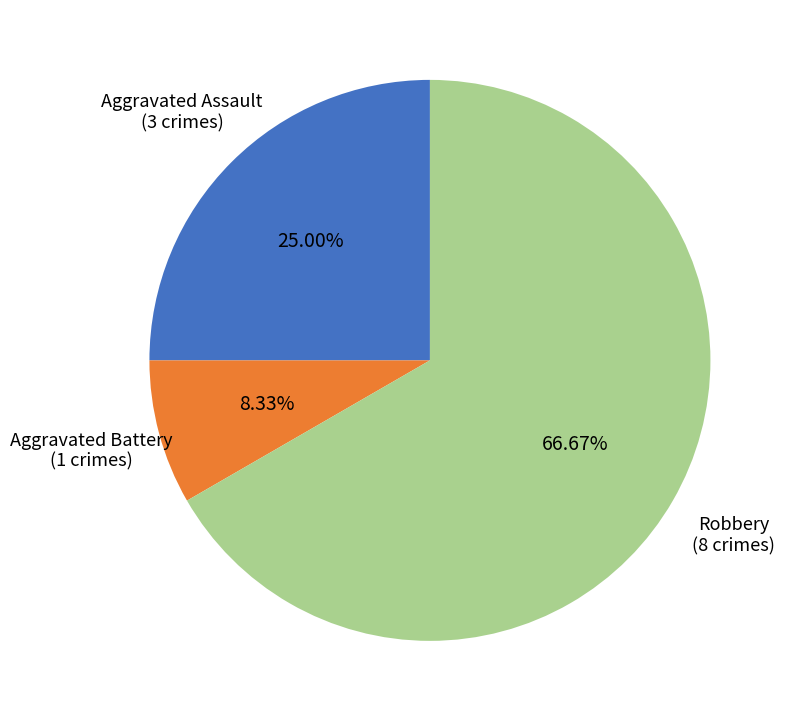

Which slice represents more than half of the pie?

Robbery